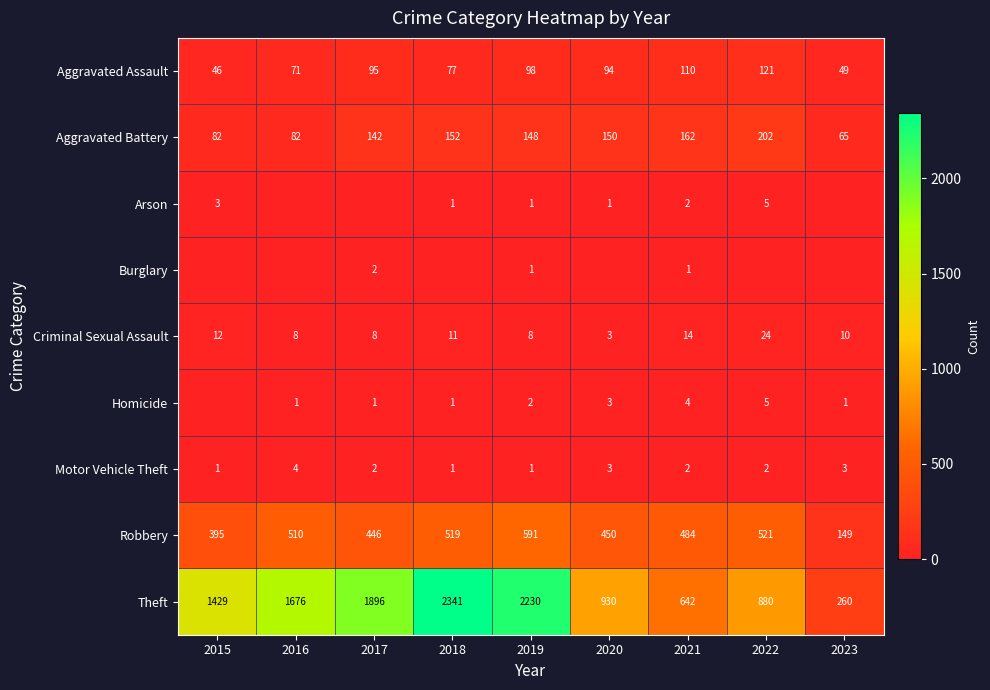

What is the minimum value for Theft?

260